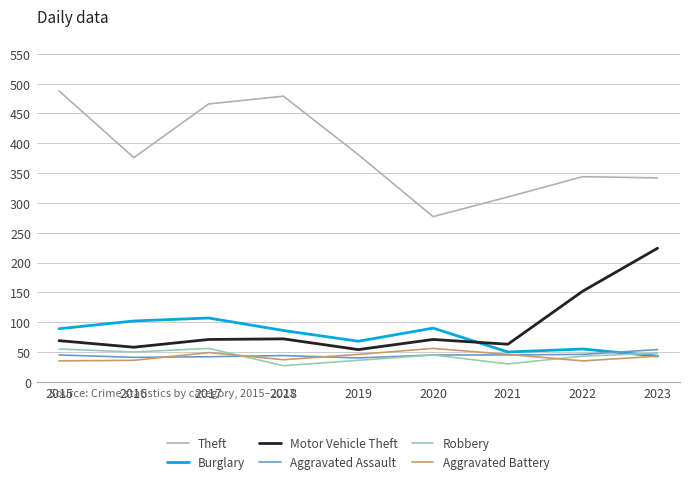

What is the greatest value displayed?

488